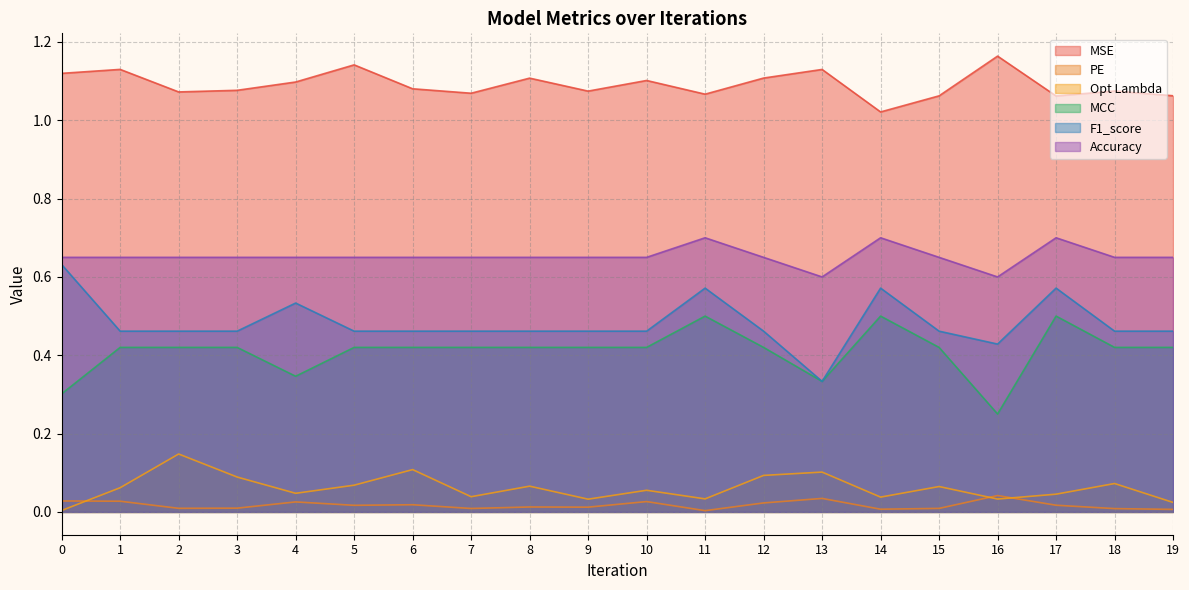

List the series in order of their peak value, highest first.

MSE, Accuracy, F1_score, MCC, Opt Lambda, PE